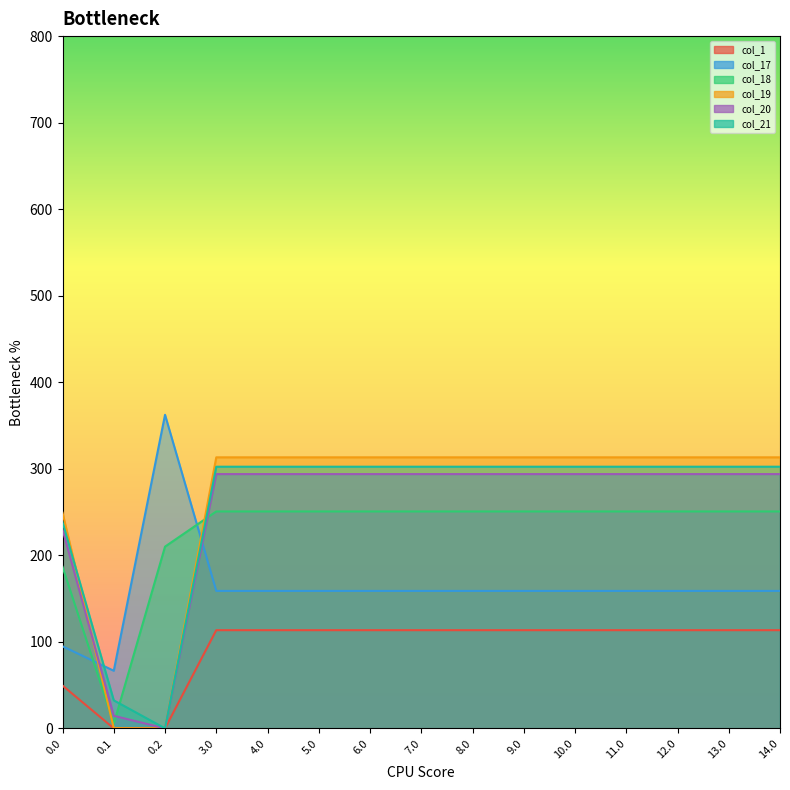

What is the label of the 6th point from the right?

9.0